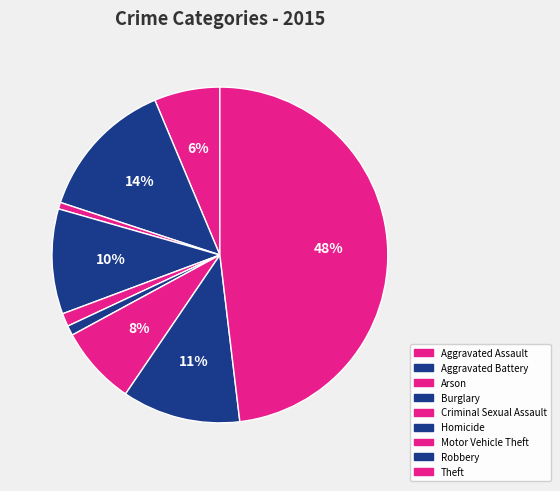

Between Homicide and Motor Vehicle Theft, which is larger?

Motor Vehicle Theft